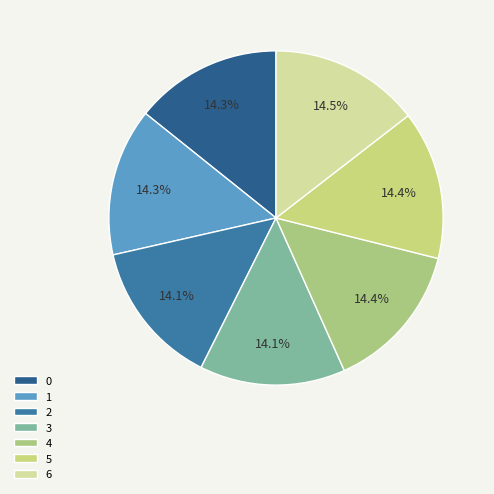

How many slices are in this pie chart?

7